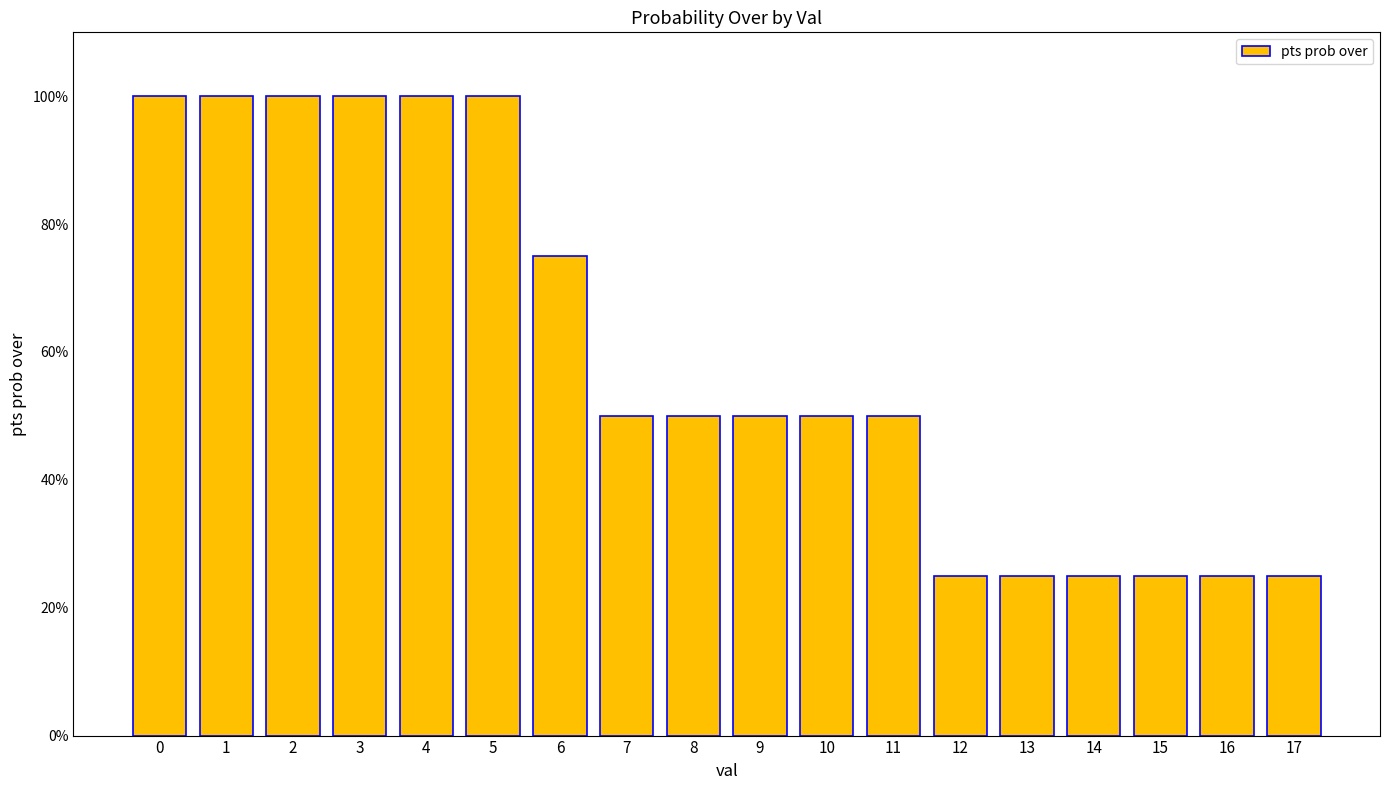

What is the value of the 3rd bar from the left?

100